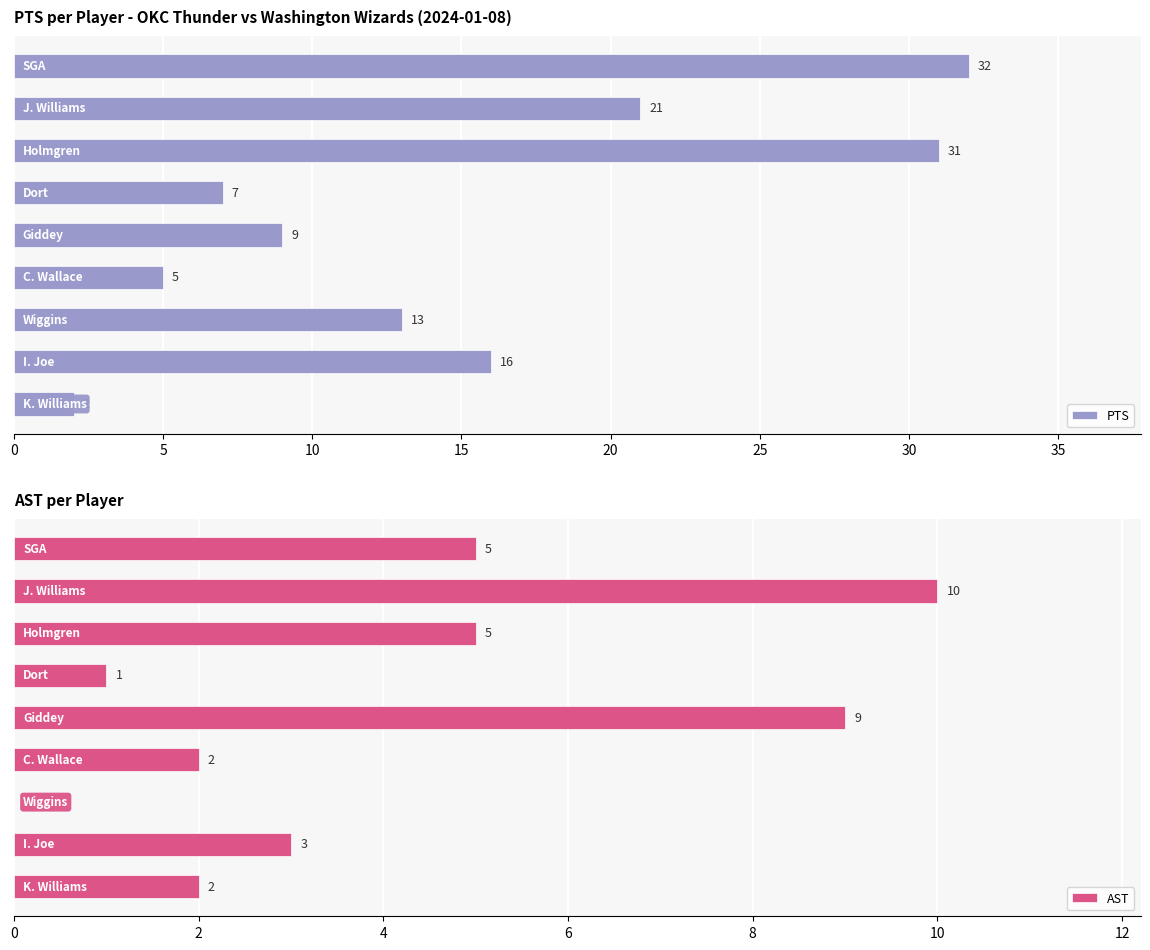

What are all the series names shown in the legend?

PTS, AST